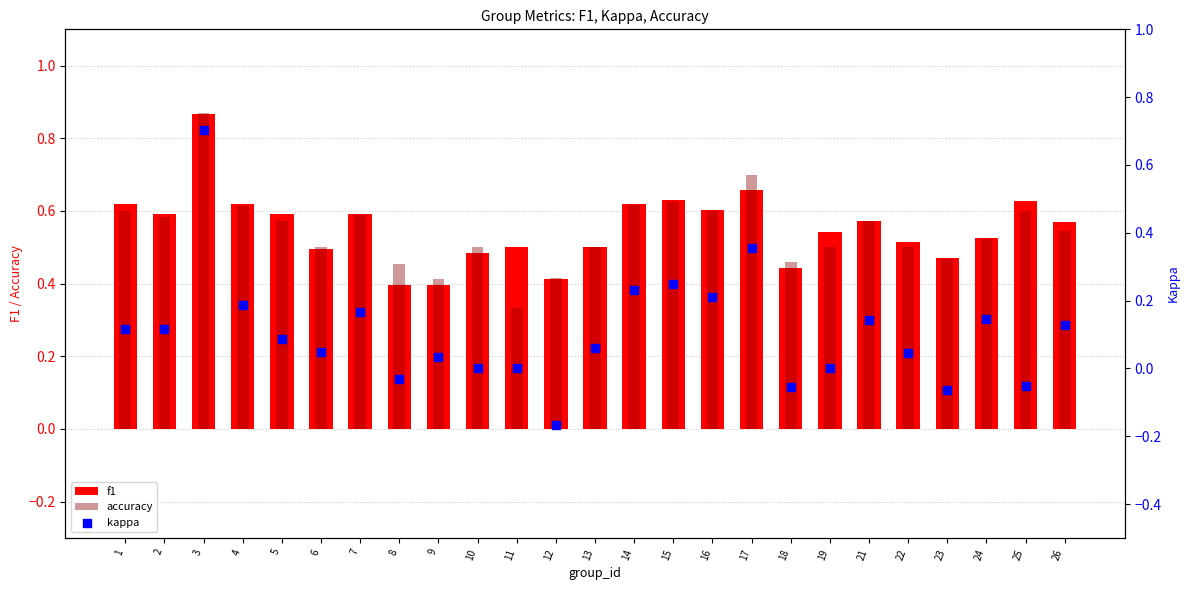

Which series has the widest spread of Y values?

kappa